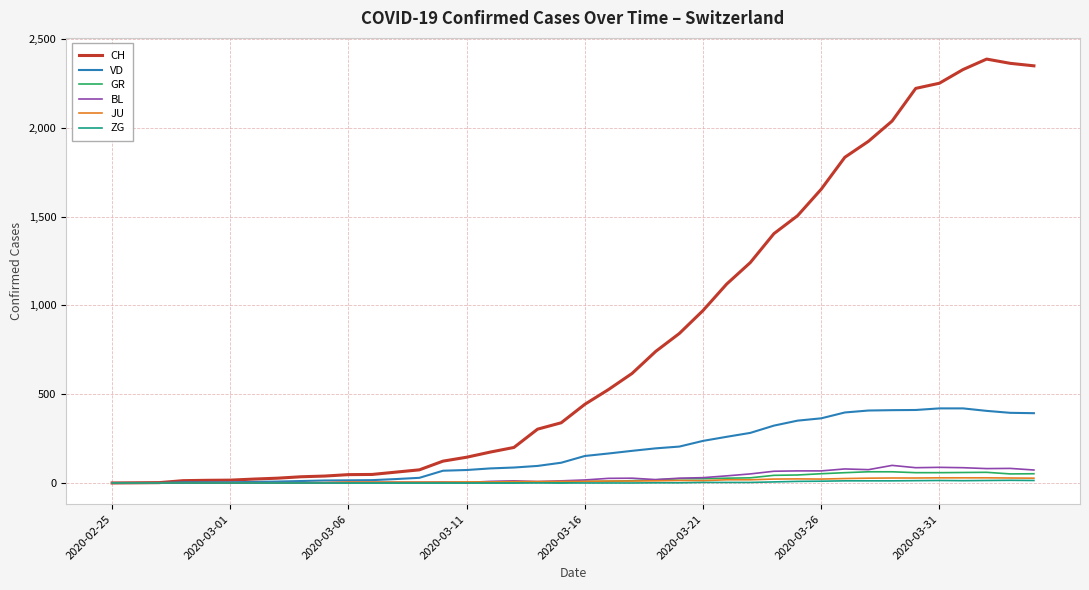

Which series has the largest range (max minus min)?

CH